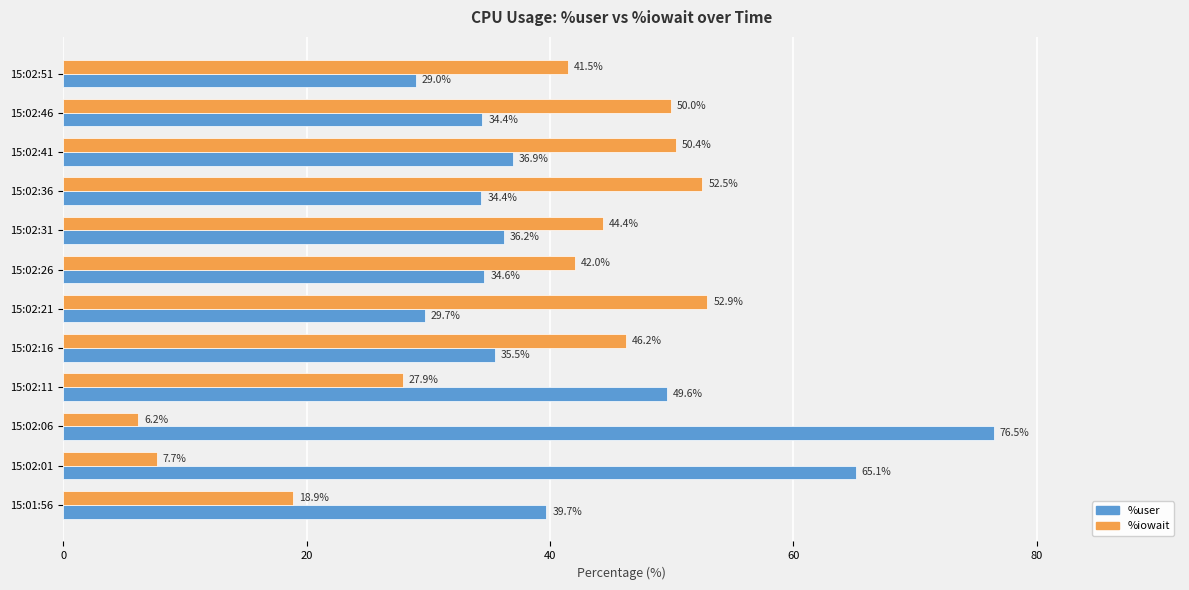

The value of %user at 15:02:36 is 59.7. True or false?

False